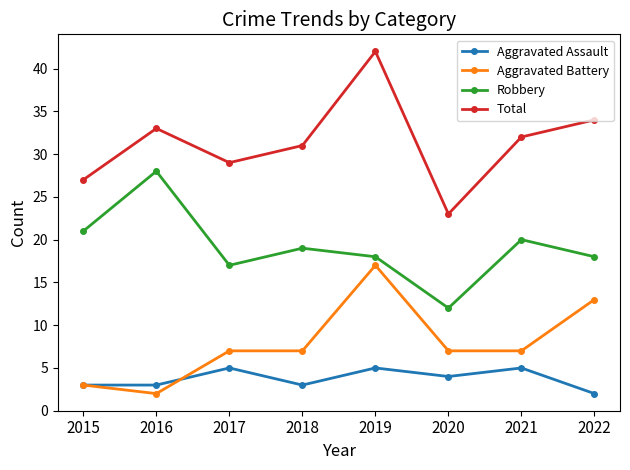

Read the Aggravated Battery value at 2021, to the nearest 10.

10